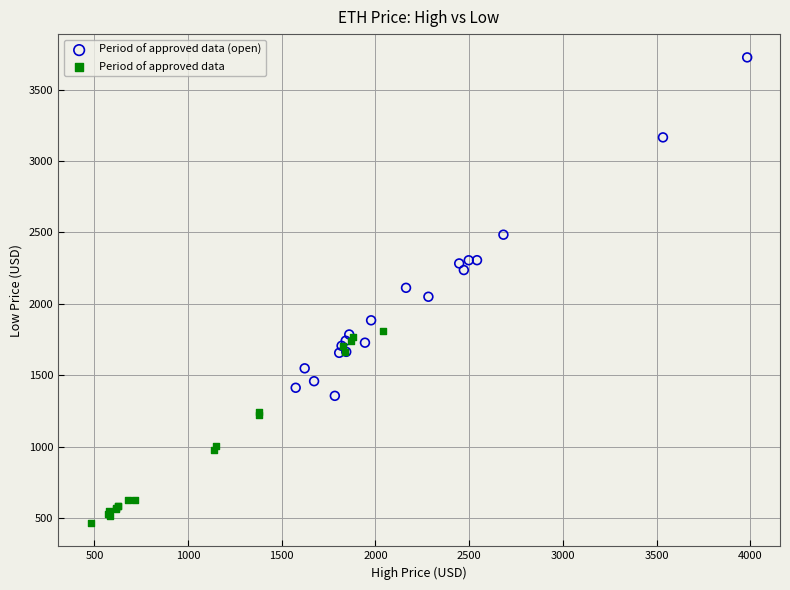

Which series contains the lowest Y value?

Period of approved data